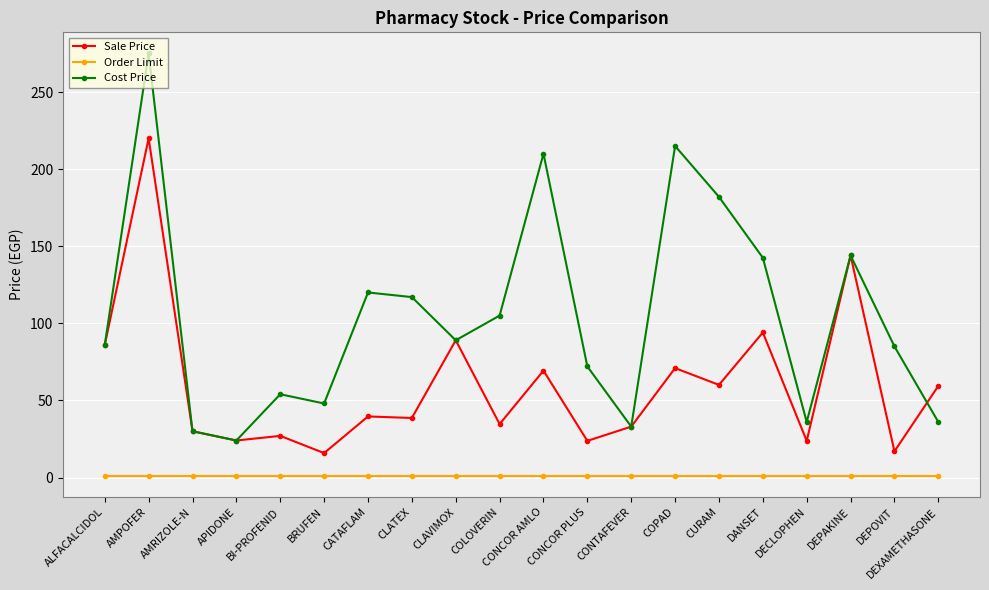

True or false: Order Limit and Sale Price cross at least once.

False